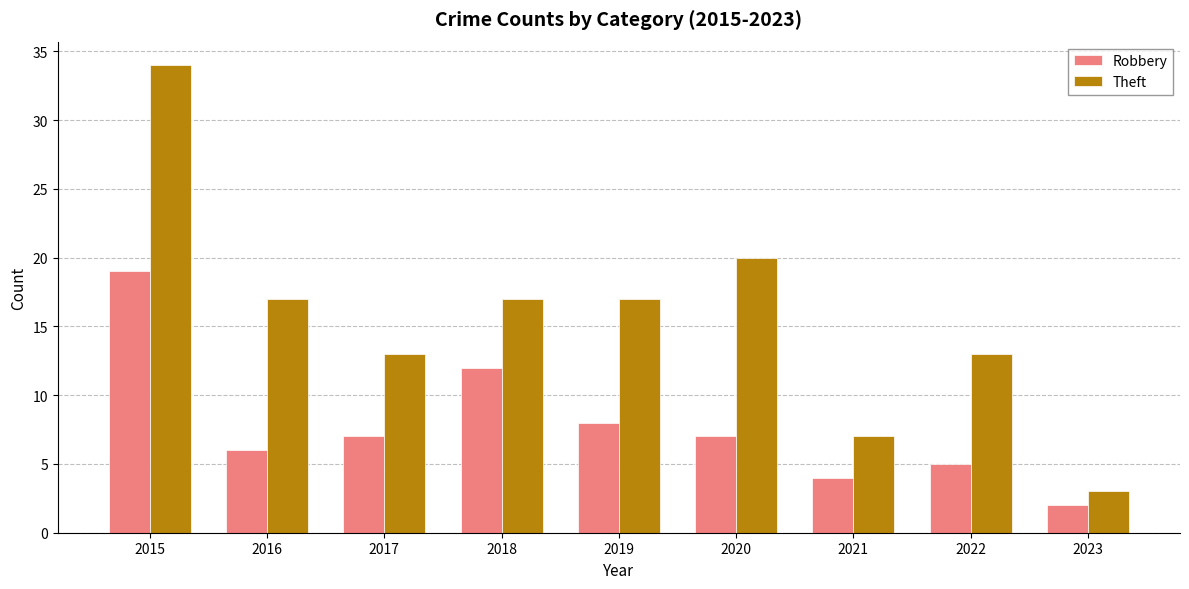

What is the total value across all series at 2023?

5